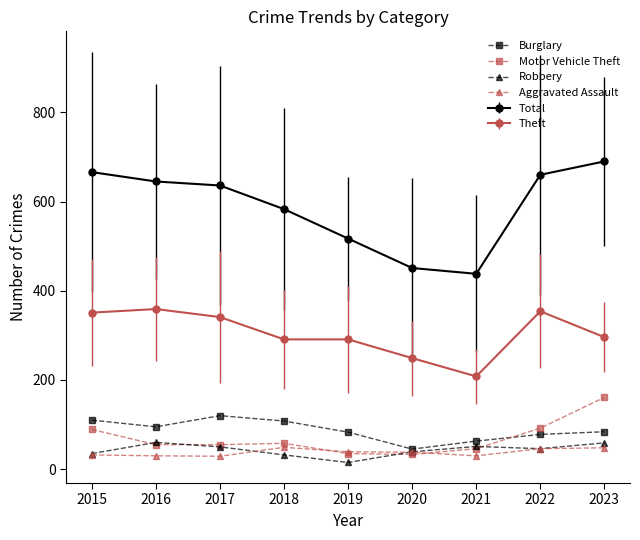

What is the value of the Aggravated Assault point at the 1st from the left?

32